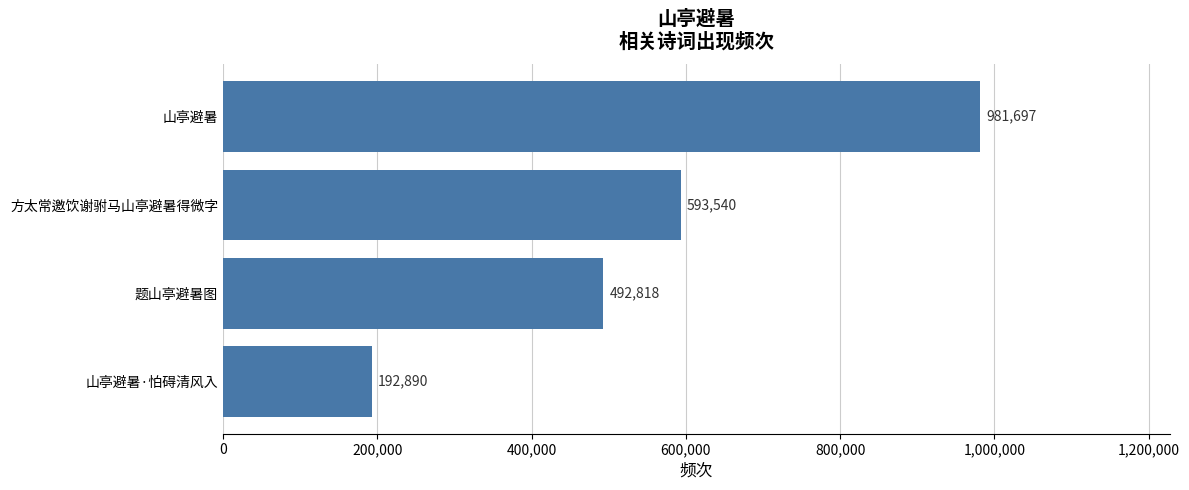

Reading bottom to top, transcribe all the data shown in this chart.

192890	492818	593540	981697